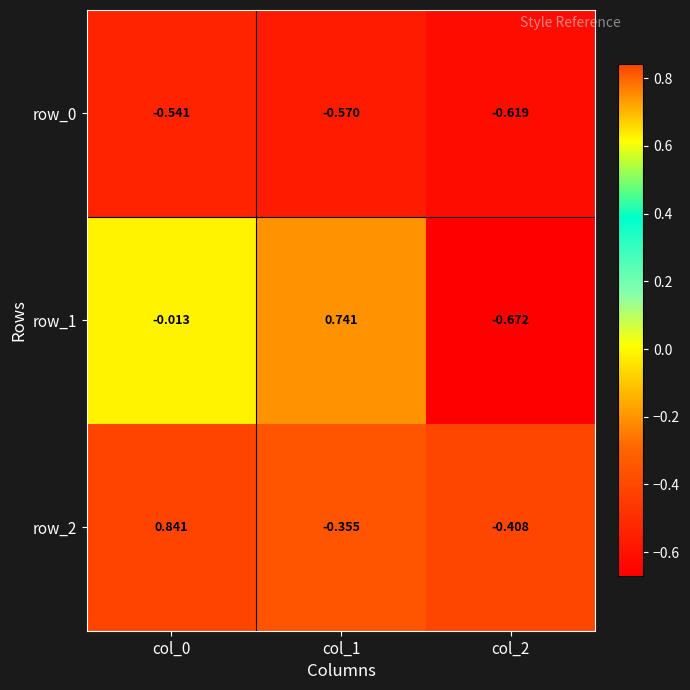

Which series has the largest total across all categories?

row_2